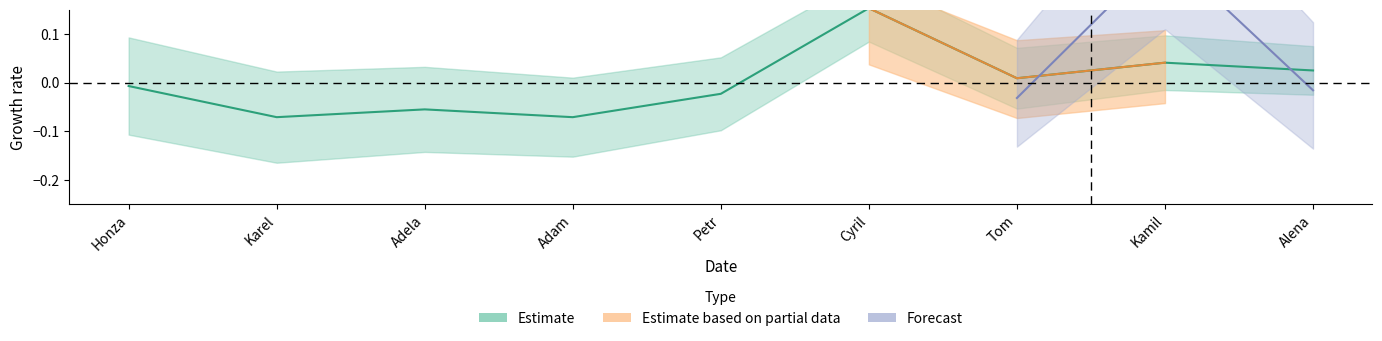

Rank the categories by value from lowest to highest.

Karel, Adam, Adela, Petr, Honza, Tom, Alena, Kamil, Cyril